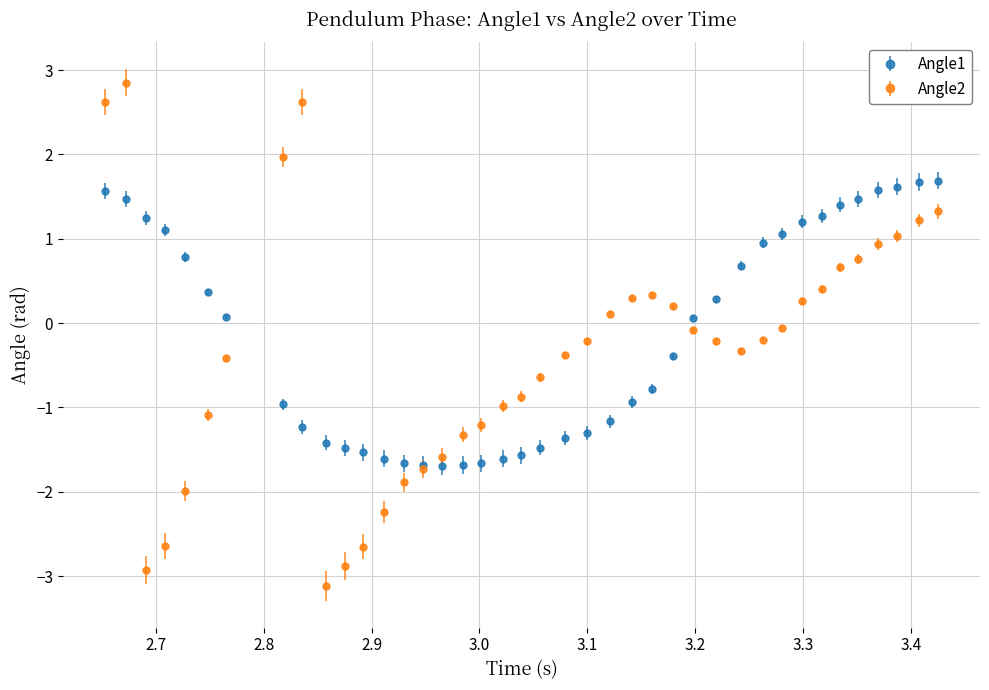

Rank the series by their maximum value, from highest to lowest.

Angle2, Angle1